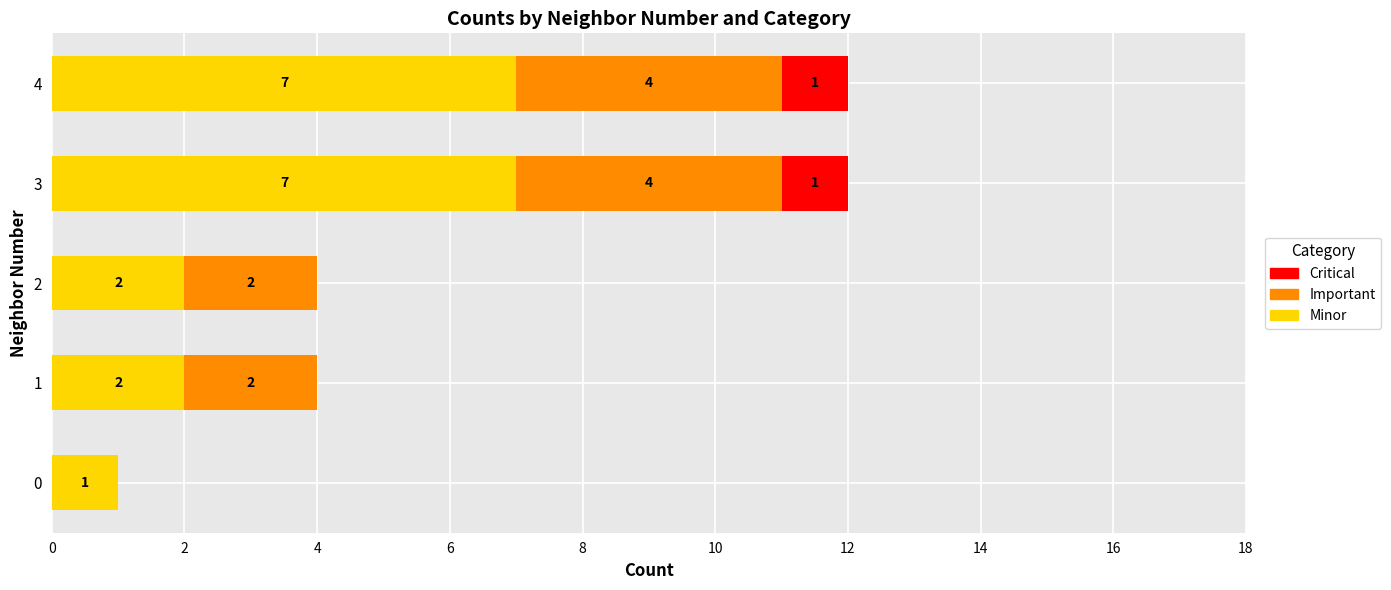

How many Minor values are between 2 and 7?

4